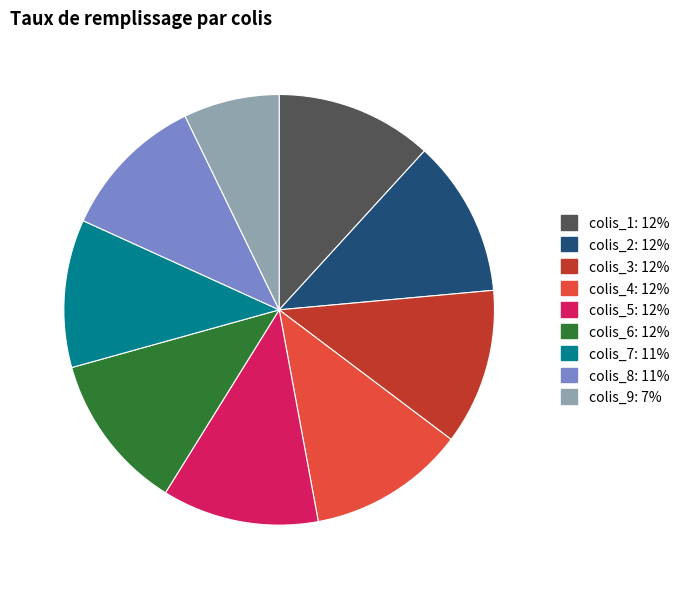

What is the ratio of the value at colis_4 to the value at colis_6?

1.0